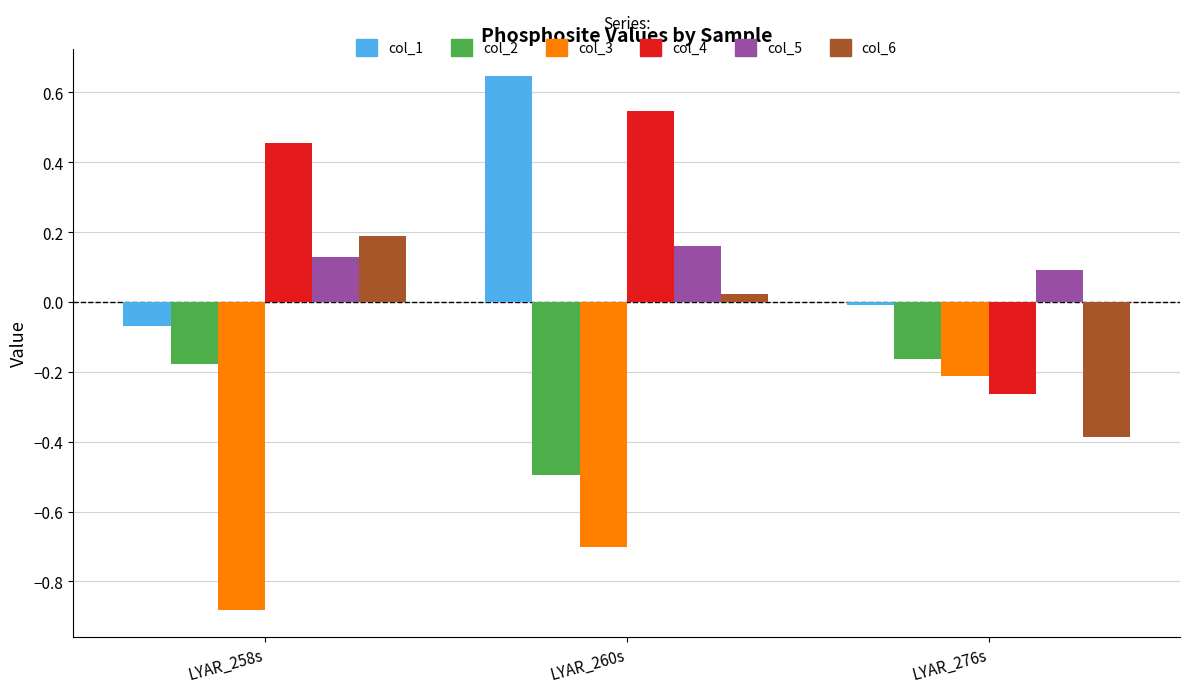

Between LYAR_258s and LYAR_260s, which series saw the biggest shift?

col_1